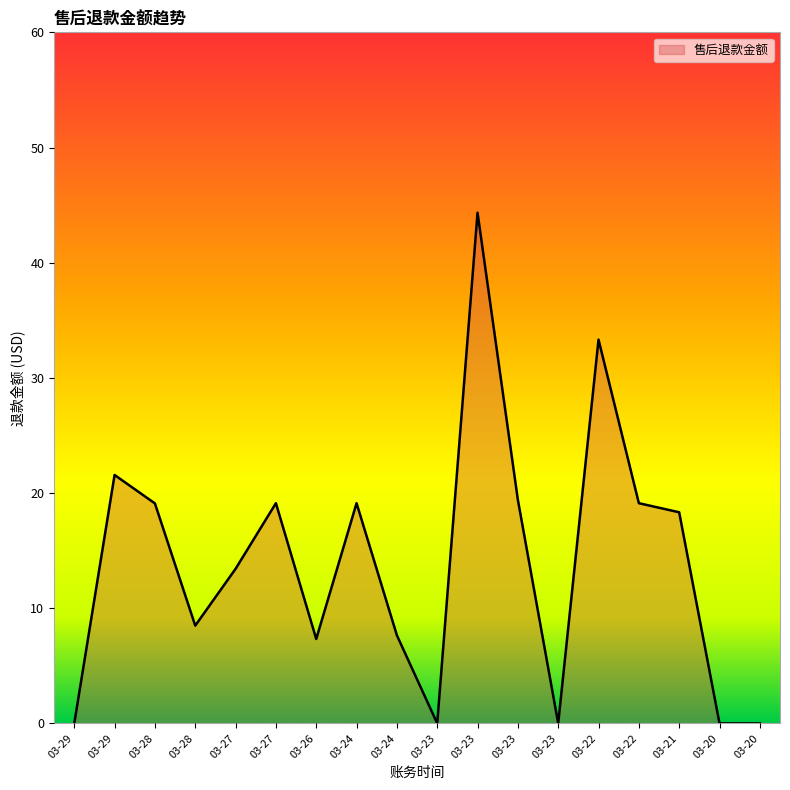

Is this an area chart (filled region under the line)?

Yes